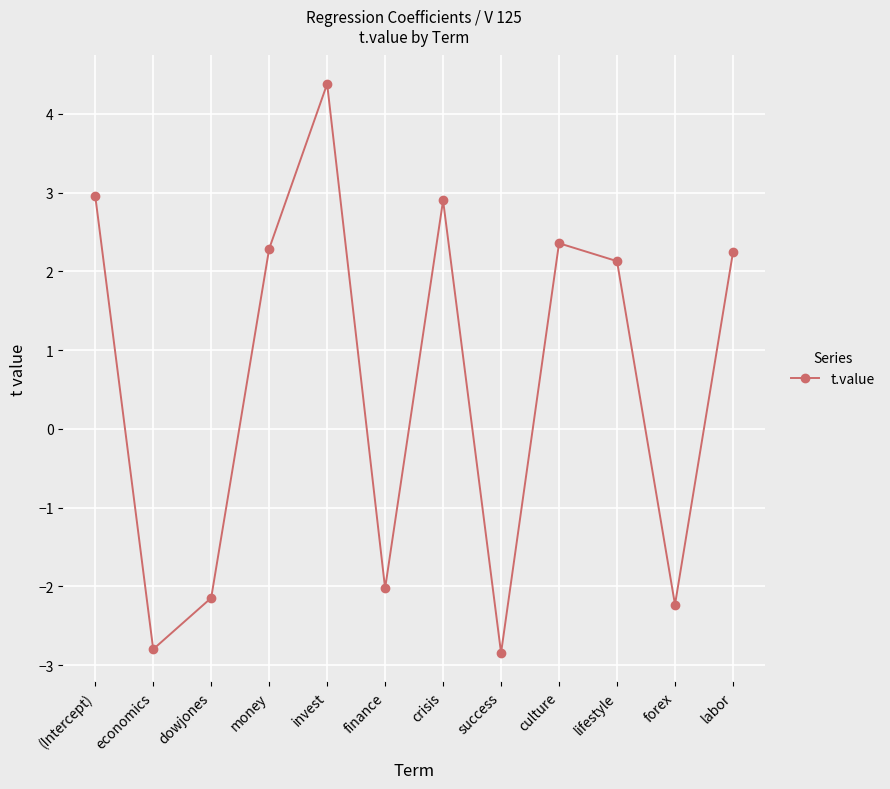

How many data points are above 2?

7